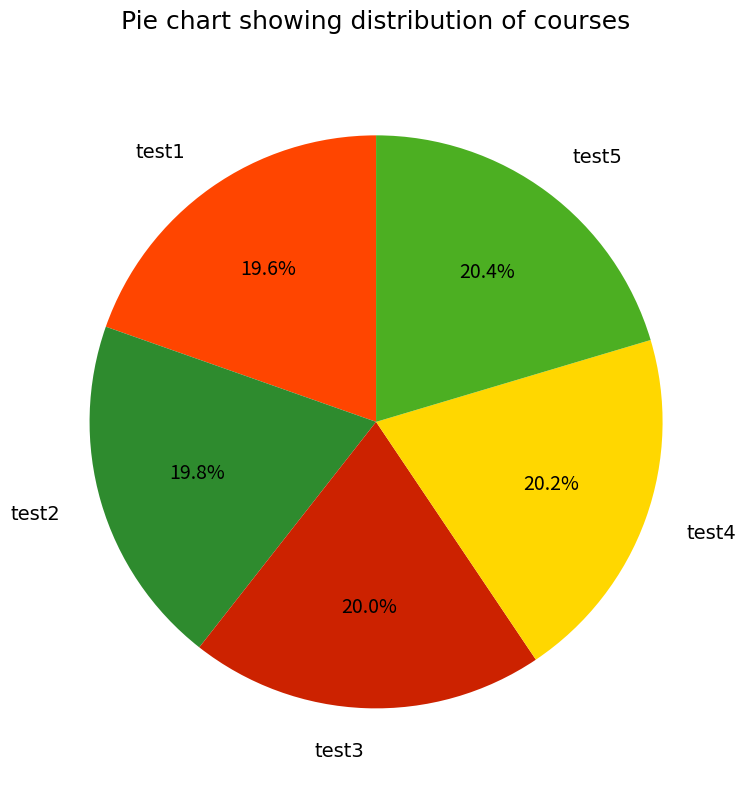

Does test3 account for over 50% of the chart?

No